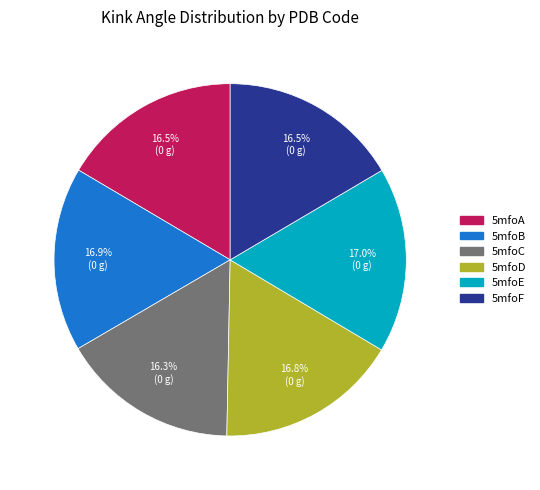

How many segments does this pie chart have?

6